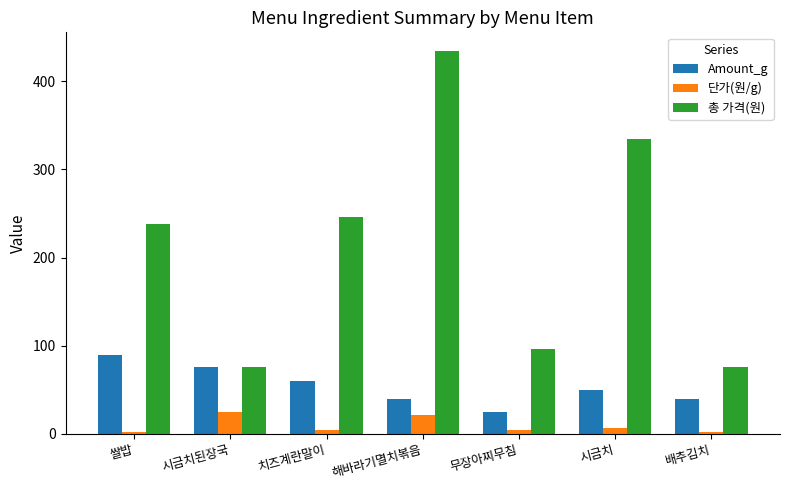

Which series changed the most between 치즈계란말이 and 배추김치?

총 가격(원)